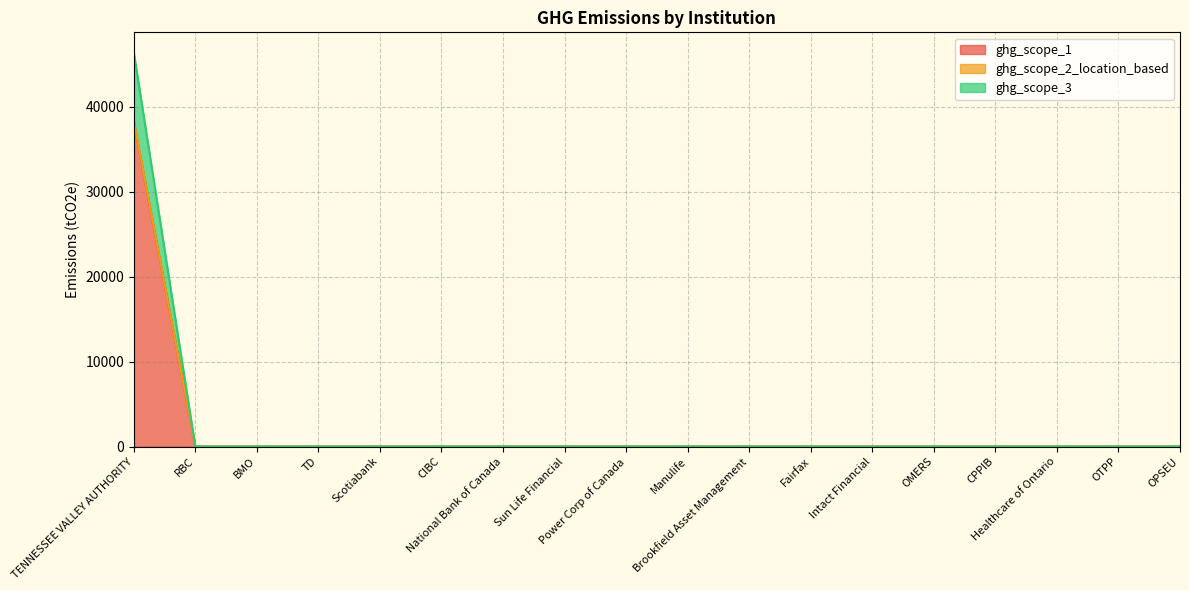

At which category is the sum across all series the highest?

TENNESSEE VALLEY AUTHORITY